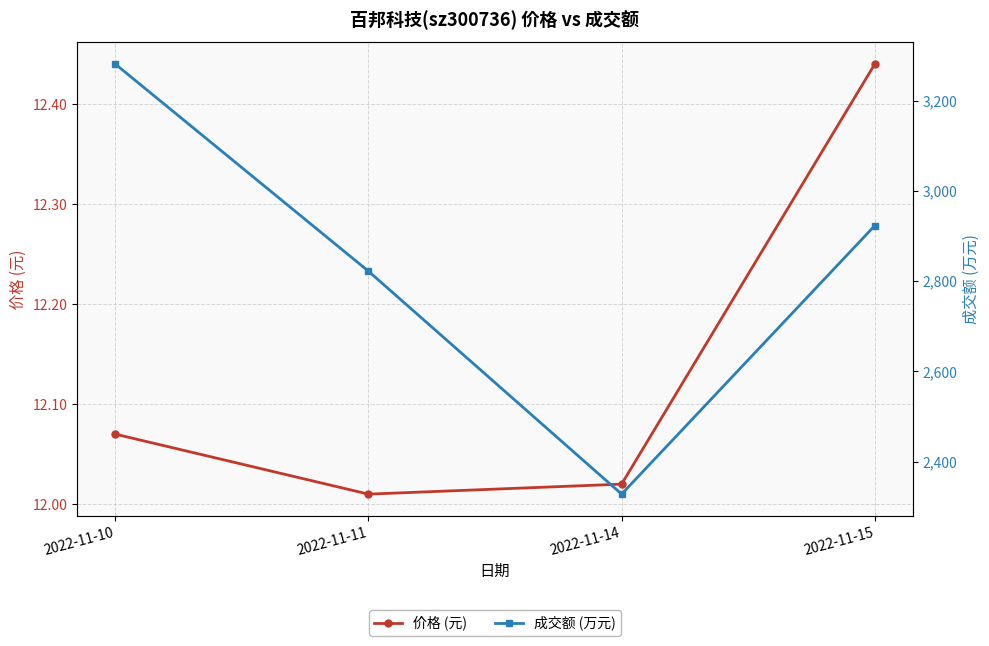

What is the difference between the 价格 (元) values at 2022-11-11 and 2022-11-15?

0.4